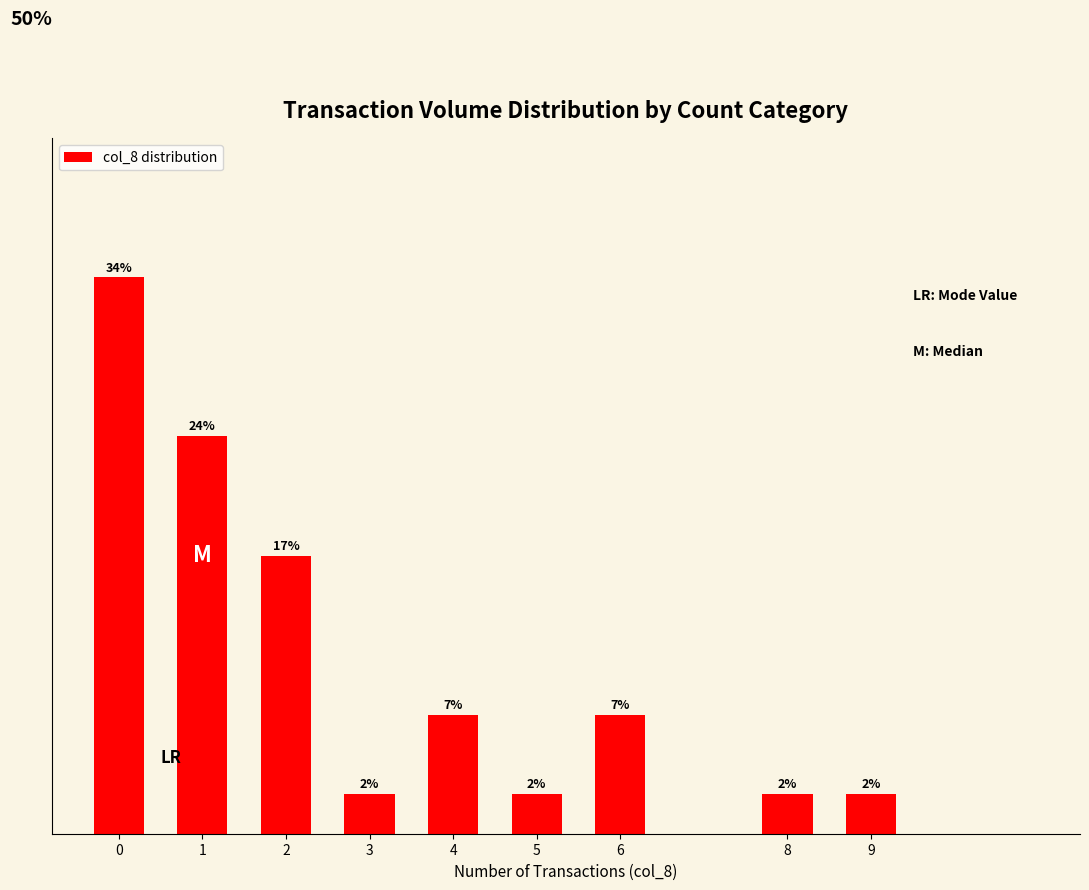

Reading right to left, what are all the values shown in this chart?

9=0.0	8=0.0	6=0.1	5=0.0	4=0.1	3=0.0	2=0.2	1=0.2	0=0.3